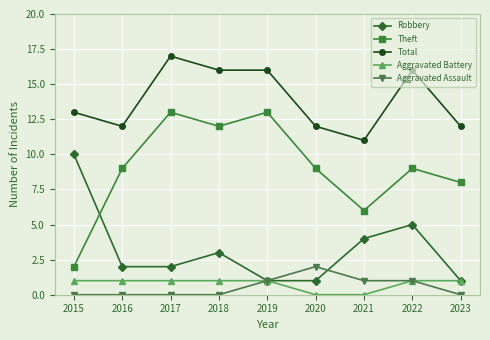

How many interior local peaks does the Theft series have?

3